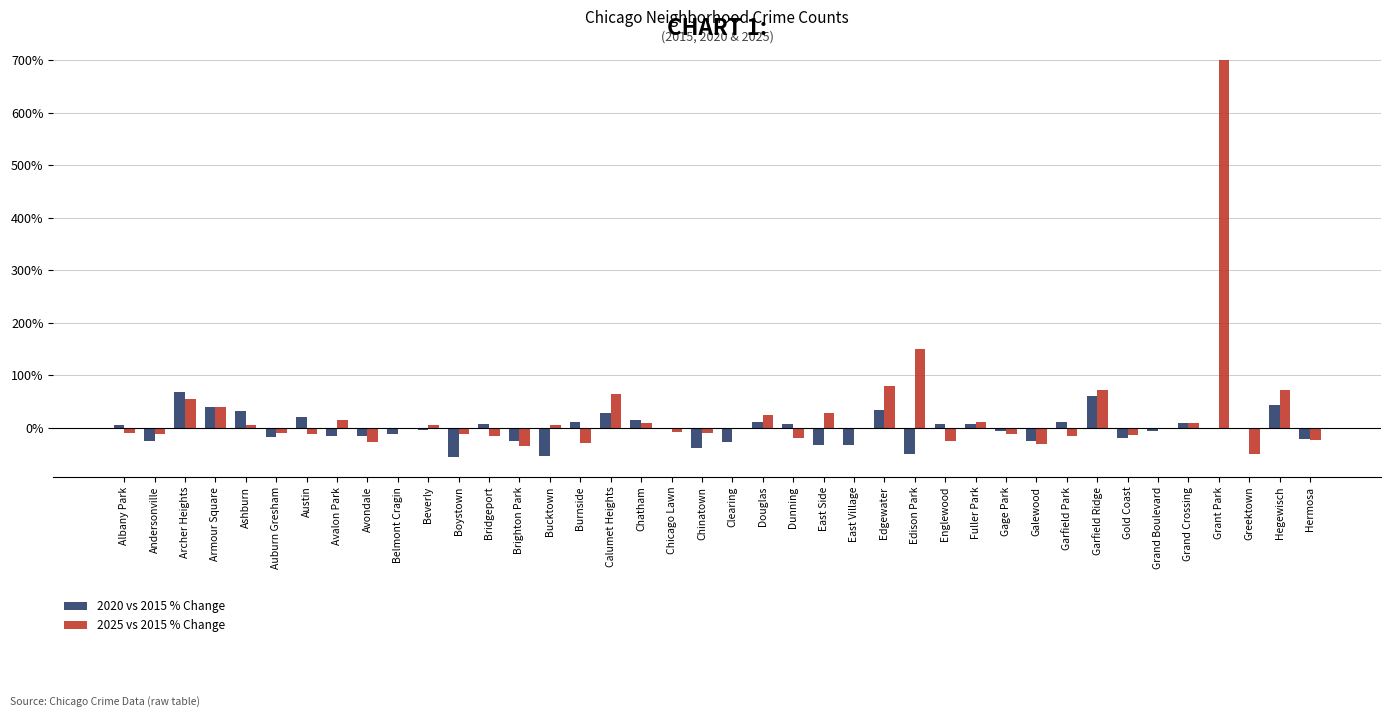

Where is 2025 vs 2015 % Change nearest to the value 325?

Edison Park